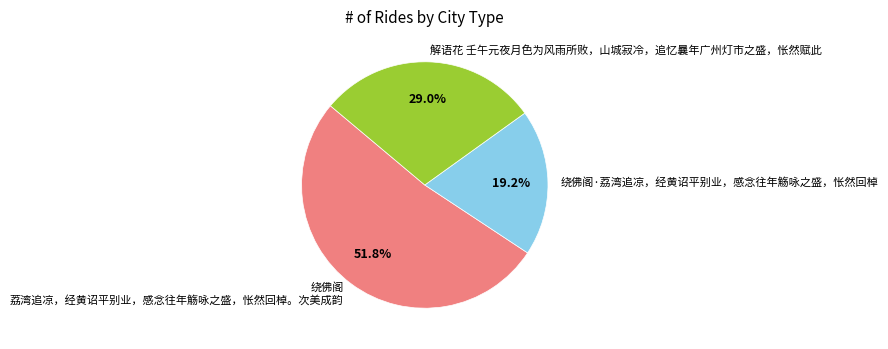

Count the number of slices in the pie.

3